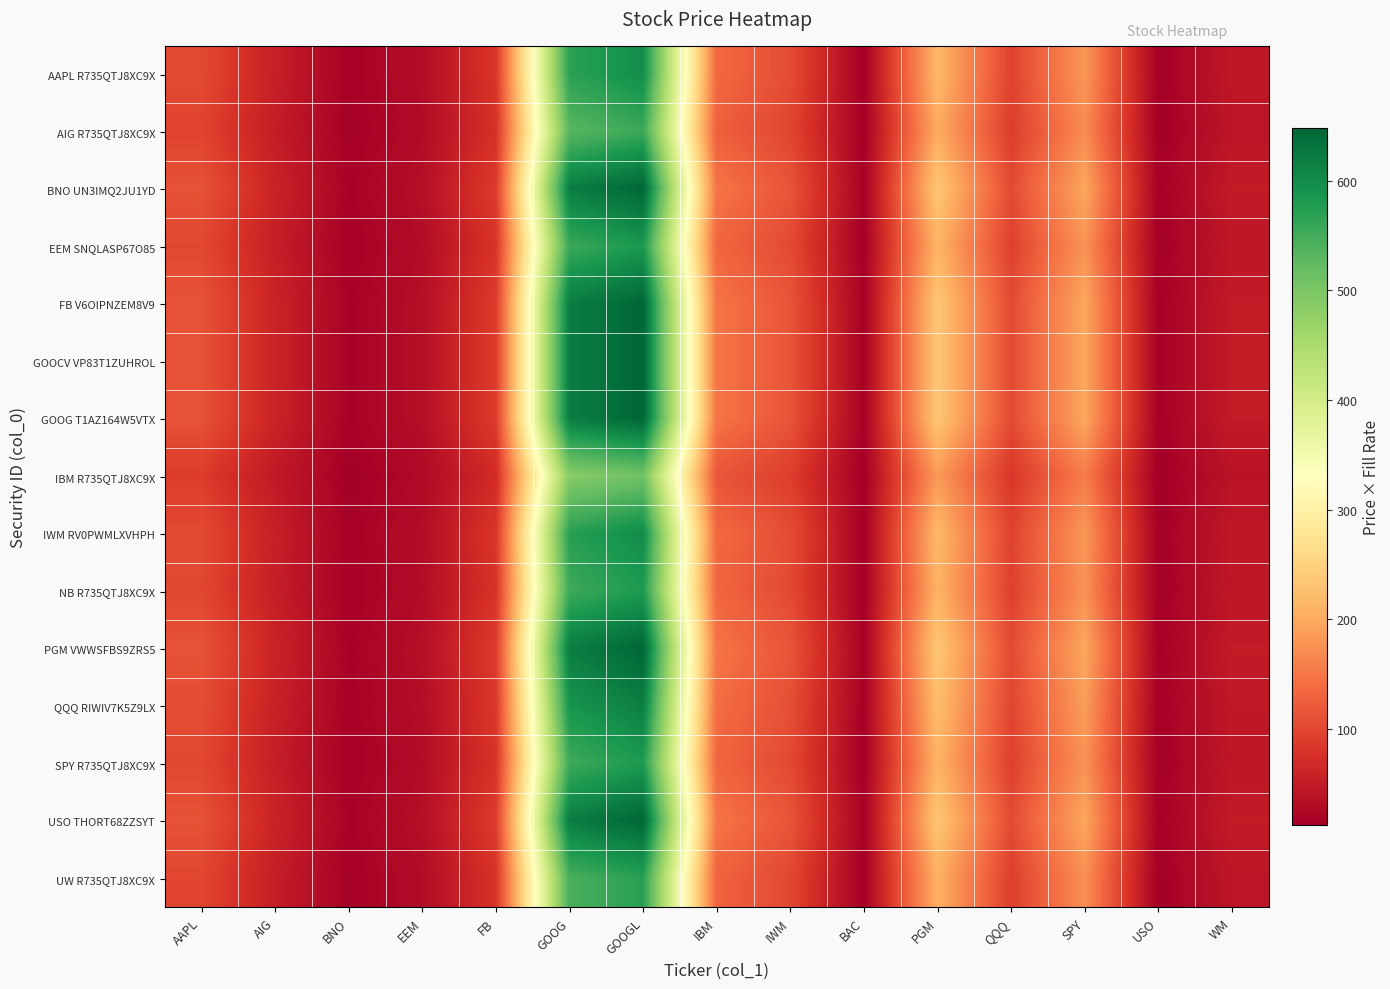

Reading left to right, transcribe all the data shown in this chart.

AAPL R735QTJ8XC9X: AAPL=103.9	AIG=55.6	BNO=17.1	EEM=31.2	FB=82.4	GOOG=569.5	GOOGL=596.7	IBM=136.2	IWM=106.1	BAC=15.1	PGM=216.2	QQQ=96.1	SPY=182.1	USO=14.6	WM=46.1
AIG R735QTJ8XC9X: AAPL=96.8	AIG=51.8	BNO=16.0	EEM=29.1	FB=76.8	GOOG=530.9	GOOGL=556.3	IBM=127.0	IWM=98.9	BAC=14.0	PGM=201.6	QQQ=89.6	SPY=169.7	USO=13.6	WM=43.0
BNO UN3IMQ2JU1YD: AAPL=112.8	AIG=60.3	BNO=18.6	EEM=33.8	FB=89.4	GOOG=618.2	GOOGL=647.8	IBM=147.9	IWM=115.2	BAC=16.3	PGM=234.8	QQQ=104.3	SPY=197.7	USO=15.9	WM=50.1
EEM SNQLASP67O85: AAPL=101.4	AIG=54.3	BNO=16.7	EEM=30.4	FB=80.4	GOOG=556.1	GOOGL=582.7	IBM=133.0	IWM=103.6	BAC=14.7	PGM=211.1	QQQ=93.8	SPY=177.8	USO=14.3	WM=45.0
FB V6OIPNZEM8V9: AAPL=112.8	AIG=60.3	BNO=18.6	EEM=33.8	FB=89.4	GOOG=618.2	GOOGL=647.8	IBM=147.9	IWM=115.2	BAC=16.3	PGM=234.8	QQQ=104.3	SPY=197.7	USO=15.9	WM=50.1
GOOCV VP83T1ZUHROL: AAPL=112.8	AIG=60.3	BNO=18.6	EEM=33.8	FB=89.4	GOOG=618.2	GOOGL=647.8	IBM=147.9	IWM=115.2	BAC=16.3	PGM=234.8	QQQ=104.3	SPY=197.7	USO=15.9	WM=50.1
GOOG T1AZ164W5VTX: AAPL=112.8	AIG=60.3	BNO=18.6	EEM=33.8	FB=89.4	GOOG=618.2	GOOGL=647.8	IBM=147.9	IWM=115.2	BAC=16.3	PGM=234.8	QQQ=104.3	SPY=197.7	USO=15.9	WM=50.1
IBM R735QTJ8XC9X: AAPL=88.7	AIG=47.5	BNO=14.6	EEM=26.6	FB=70.3	GOOG=486.2	GOOGL=509.5	IBM=116.3	IWM=90.6	BAC=12.9	PGM=184.6	QQQ=82.0	SPY=155.5	USO=12.5	WM=39.4
IWM RV0PWMLXVHPH: AAPL=104.3	AIG=55.8	BNO=17.2	EEM=31.3	FB=82.7	GOOG=572.0	GOOGL=599.4	IBM=136.8	IWM=106.6	BAC=15.1	PGM=217.2	QQQ=96.5	SPY=182.9	USO=14.7	WM=46.3
NB R735QTJ8XC9X: AAPL=101.0	AIG=54.0	BNO=16.7	EEM=30.3	FB=80.1	GOOG=553.8	GOOGL=580.3	IBM=132.5	IWM=103.2	BAC=14.6	PGM=210.3	QQQ=93.4	SPY=177.1	USO=14.2	WM=44.8
PGM VWWSFBS9ZRS5: AAPL=112.8	AIG=60.3	BNO=18.6	EEM=33.8	FB=89.4	GOOG=618.2	GOOGL=647.8	IBM=147.9	IWM=115.2	BAC=16.3	PGM=234.8	QQQ=104.3	SPY=197.7	USO=15.9	WM=50.1
QQQ RIWIV7K5Z9LX: AAPL=107.2	AIG=57.4	BNO=17.7	EEM=32.2	FB=85.0	GOOG=587.6	GOOGL=615.8	IBM=140.6	IWM=109.5	BAC=15.5	PGM=223.1	QQQ=99.1	SPY=187.9	USO=15.1	WM=47.6
SPY R735QTJ8XC9X: AAPL=100.9	AIG=54.0	BNO=16.7	EEM=30.3	FB=80.0	GOOG=553.2	GOOGL=579.7	IBM=132.3	IWM=103.1	BAC=14.6	PGM=210.1	QQQ=93.3	SPY=176.9	USO=14.2	WM=44.8
USO THORT68ZZSYT: AAPL=112.8	AIG=60.3	BNO=18.6	EEM=33.8	FB=89.4	GOOG=618.2	GOOGL=647.8	IBM=147.9	IWM=115.2	BAC=16.3	PGM=234.8	QQQ=104.3	SPY=197.7	USO=15.9	WM=50.1
UW R735QTJ8XC9X: AAPL=99.3	AIG=53.2	BNO=16.4	EEM=29.8	FB=78.8	GOOG=544.6	GOOGL=570.7	IBM=130.3	IWM=101.5	BAC=14.4	PGM=206.8	QQQ=91.9	SPY=174.1	USO=14.0	WM=44.1